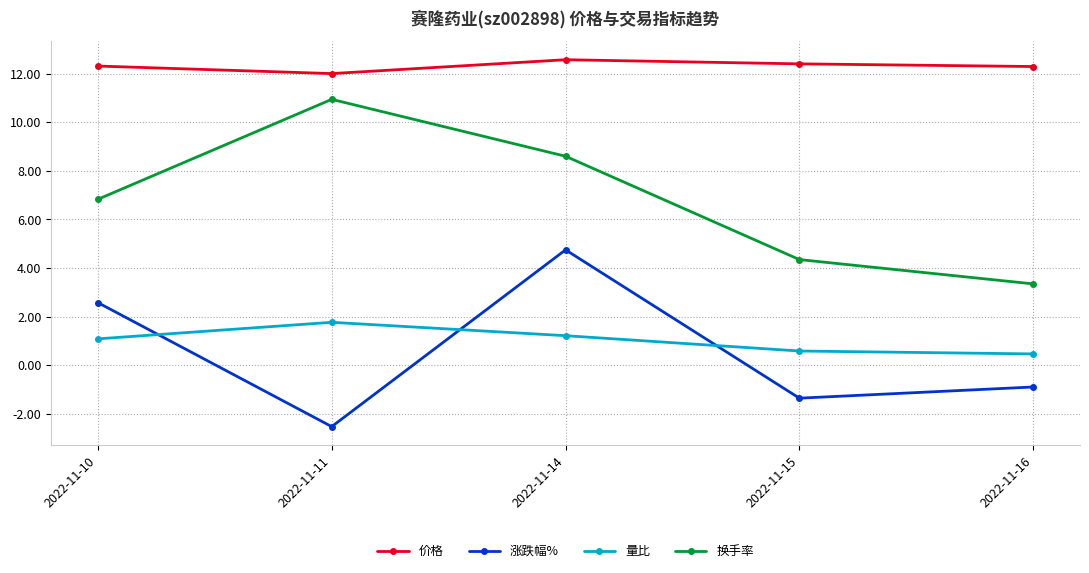

Which series changed the most between 2022-11-14 and 2022-11-15?

涨跌幅%